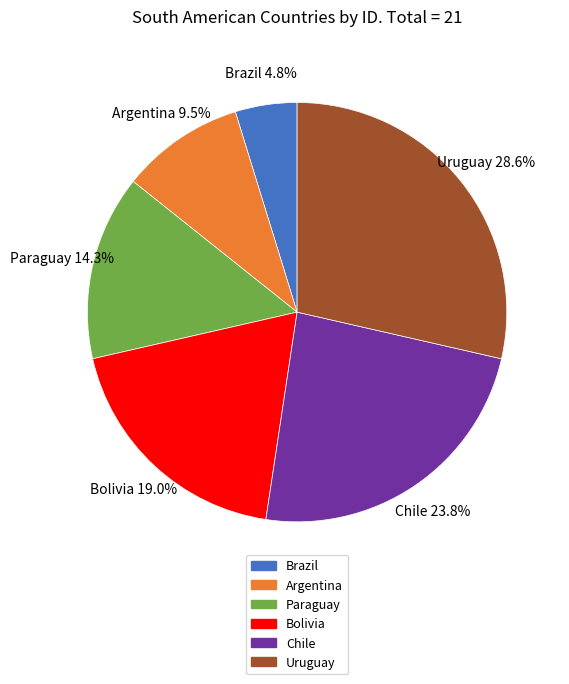

Count the number of slices in the pie.

6